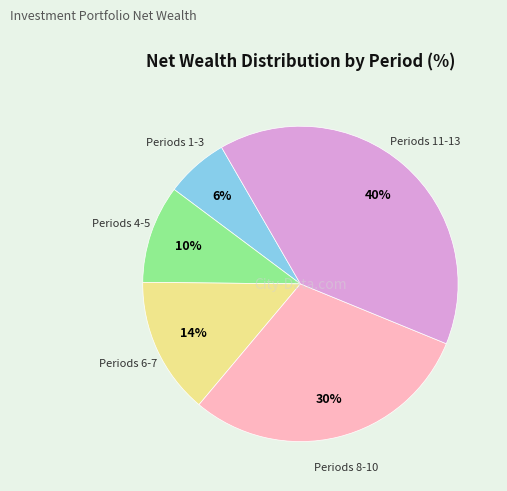

Is there any slice that represents more than half of the pie?

No